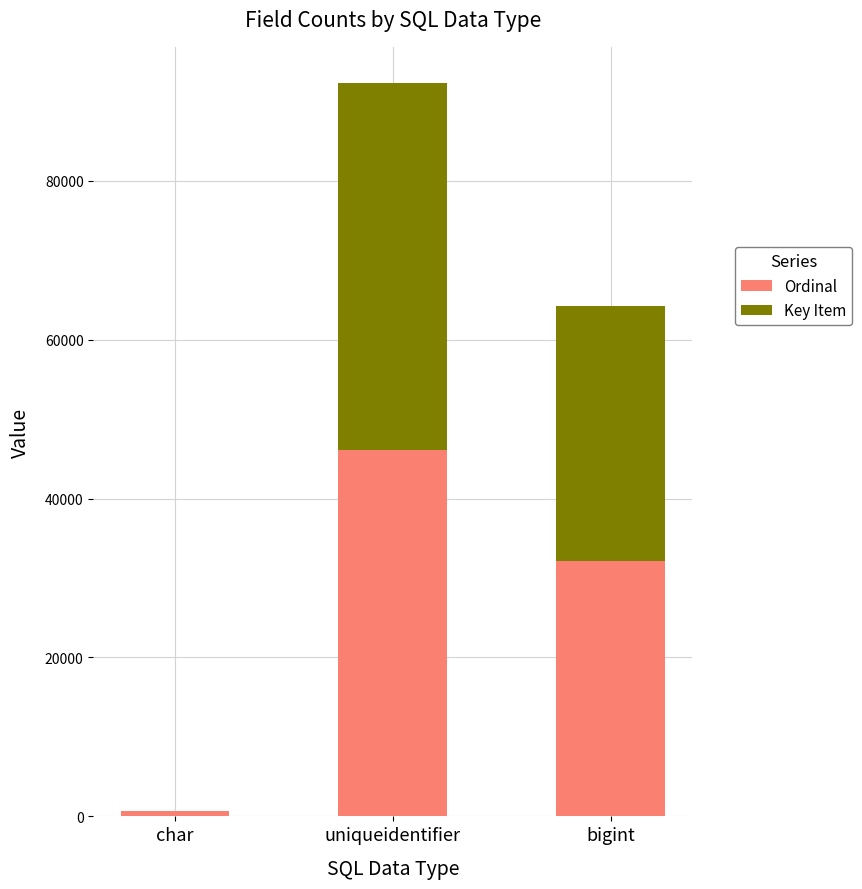

Are the bars horizontal?

No